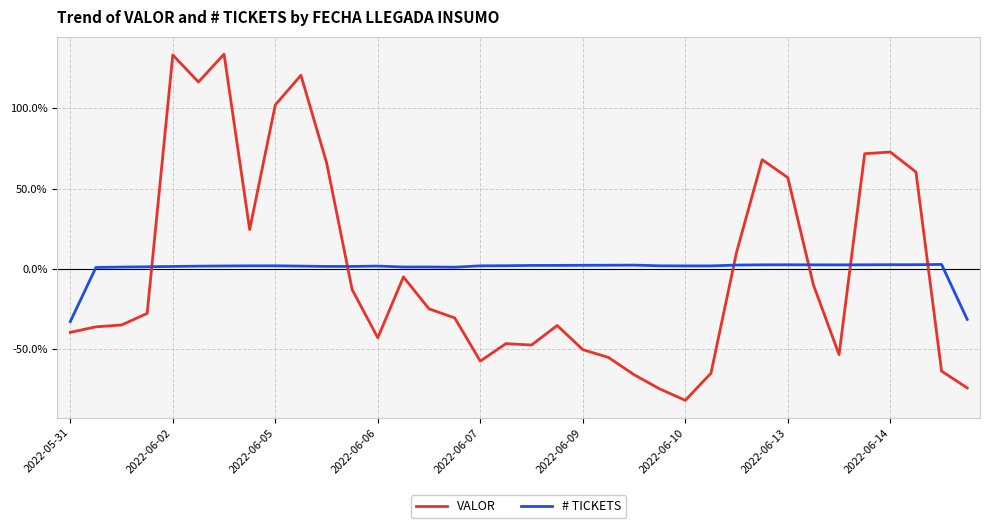

What is the minimum value for # TICKETS?

-32.8